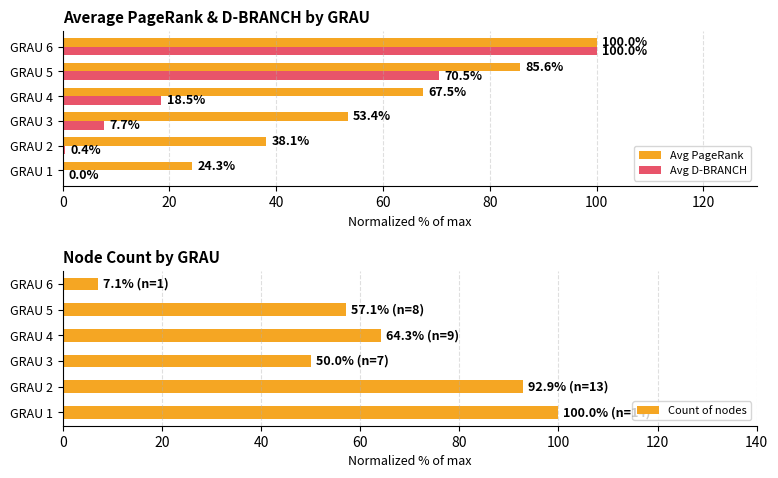

What is the approximate value of Avg D-BRANCH at GRAU 4?

18.5